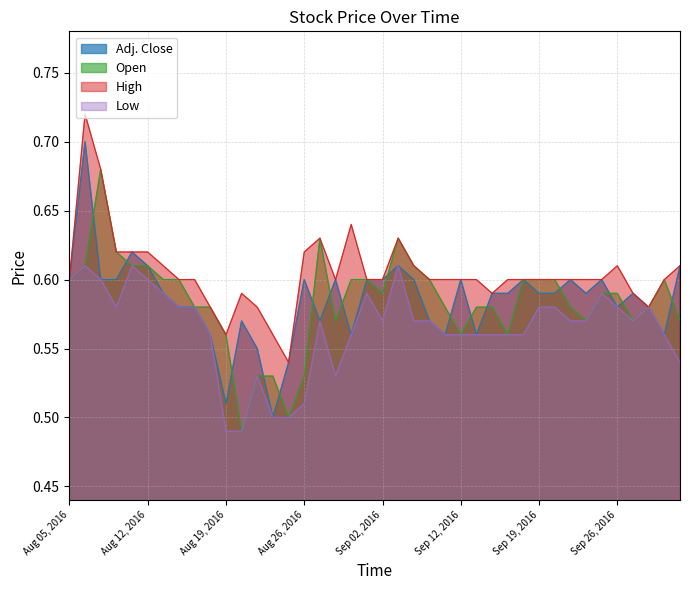

At Aug 18, 2016, list the series in order from smallest to largest.

Adj. Close, Low, Open, High